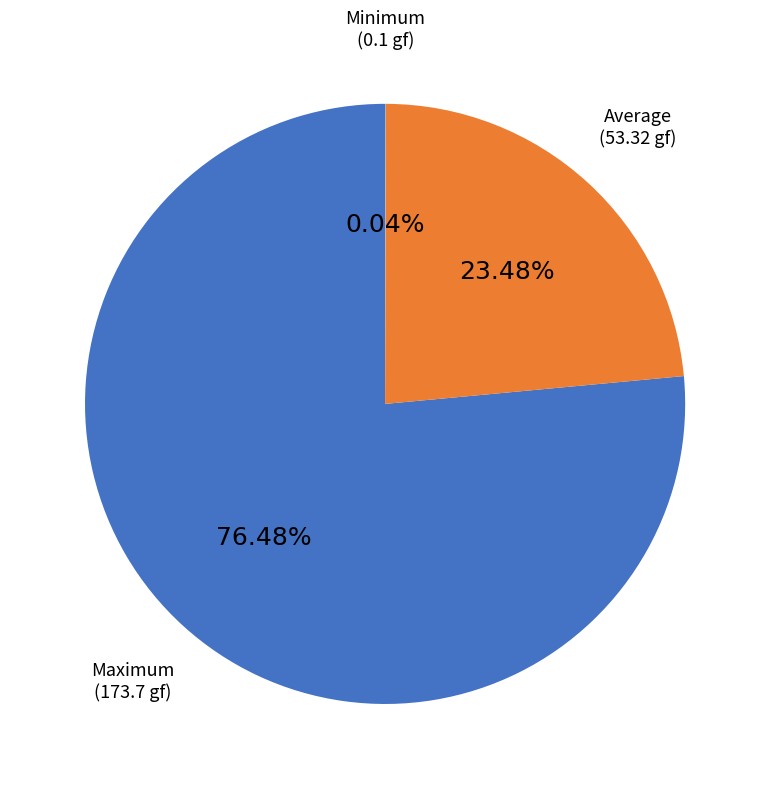

Do Maximum (173.7 gf) and Average (53.32 gf) together represent more than half of the pie?

Yes